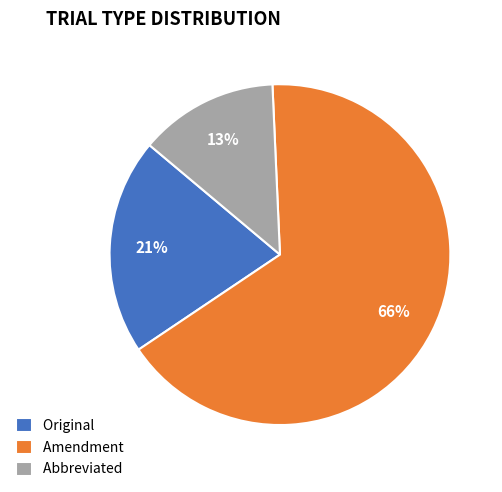

Approximately how many times larger is the value at Original compared to Abbreviated?

1.6